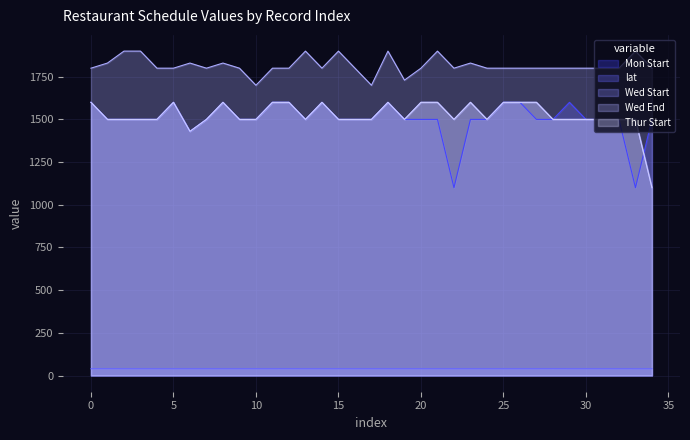

Reading left to right, list all the values displayed in this chart.

Mon Start: 1600.0	1500.0	1500.0	1500.0	1500.0	1600.0	1430.0	1500.0	1600.0	1500.0	1500.0	1600.0	1600.0	1500.0	1600.0	1500.0	1500.0	1500.0	1600.0	1500.0	1500.0	1500.0	1100.0	1500.0	1500.0	1600.0	1600.0	1500.0	1500.0	1600.0	1500.0	1500.0	1500.0	1100.0	1500.0
lat: 39.7	39.9	39.7	39.7	39.7	39.7	39.7	39.8	39.6	39.7	39.8	39.7	39.9	39.7	39.8	39.7	39.7	39.7	39.7	39.8	39.8	39.6	39.8	39.7	39.7	39.7	39.8	39.7	40.0	39.8	39.7	39.7	39.7	39.6	39.6
Wed Start: 1600.0	1500.0	1500.0	1500.0	1500.0	1600.0	1430.0	1500.0	1600.0	1500.0	1500.0	1600.0	1600.0	1500.0	1600.0	1500.0	1500.0	1500.0	1600.0	1500.0	1600.0	1600.0	1500.0	1600.0	1500.0	1600.0	1600.0	1600.0	1500.0	1500.0	1500.0	1500.0	1500.0	1500.0	1100.0
Wed End: 1800.0	1830.0	1900.0	1900.0	1800.0	1800.0	1830.0	1800.0	1830.0	1800.0	1700.0	1800.0	1800.0	1900.0	1800.0	1900.0	1800.0	1700.0	1900.0	1730.0	1800.0	1900.0	1800.0	1830.0	1800.0	1800.0	1800.0	1800.0	1800.0	1800.0	1800.0	1800.0	1800.0	1900.0	1800.0
Thur Start: 1600.0	1500.0	1500.0	1500.0	1500.0	1600.0	1430.0	1500.0	1600.0	1500.0	1500.0	1600.0	1600.0	1500.0	1600.0	1500.0	1500.0	1500.0	1600.0	1500.0	1600.0	1600.0	1500.0	1600.0	1500.0	1600.0	1600.0	1600.0	1500.0	1500.0	1500.0	1500.0	1500.0	1500.0	1100.0